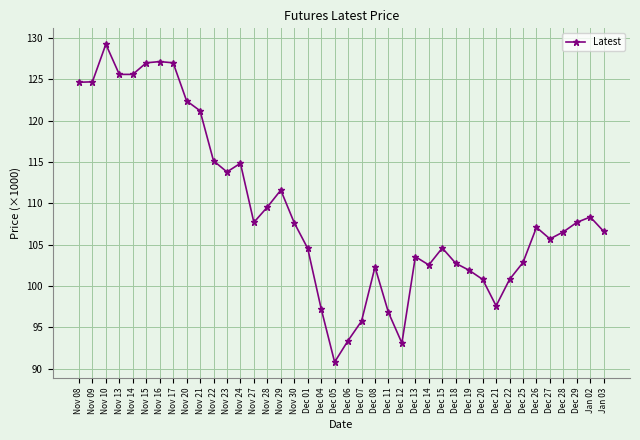

Between Nov 28 and Dec 27, which is larger?

Nov 28